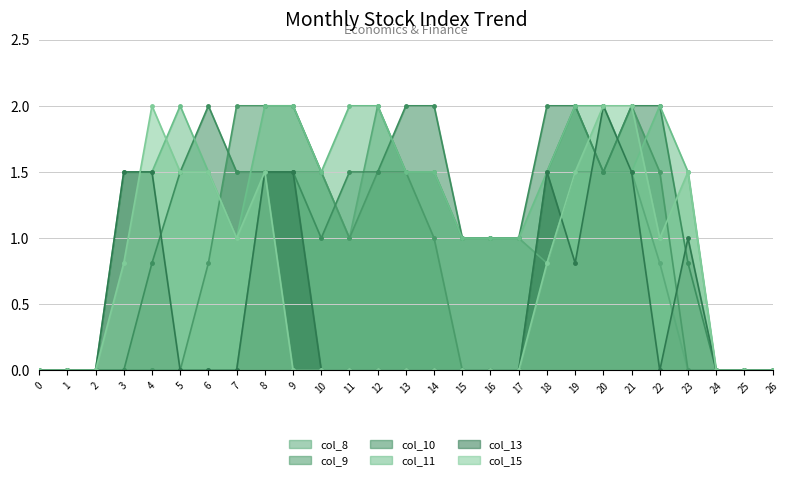

At which category is the sum across all series the highest?

20